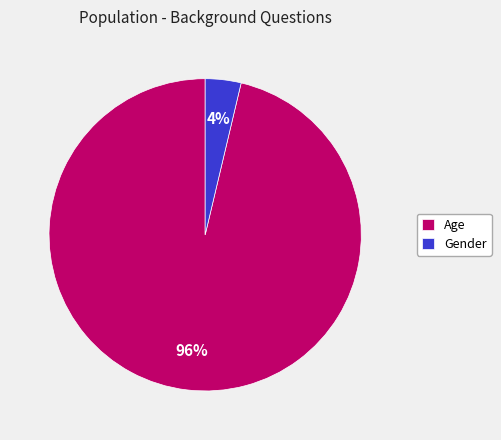

How many segments does this pie chart have?

2